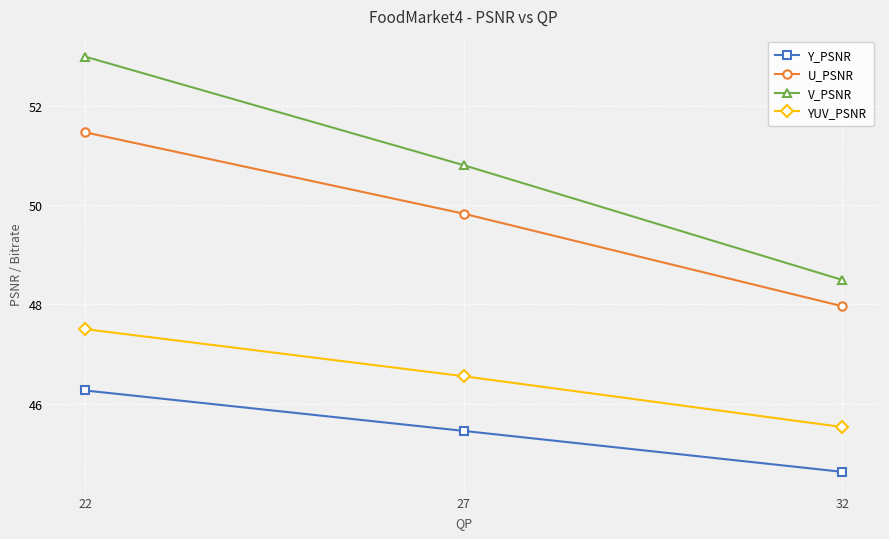

The YUV_PSNR series shows 47.5 at 22. True or false?

True